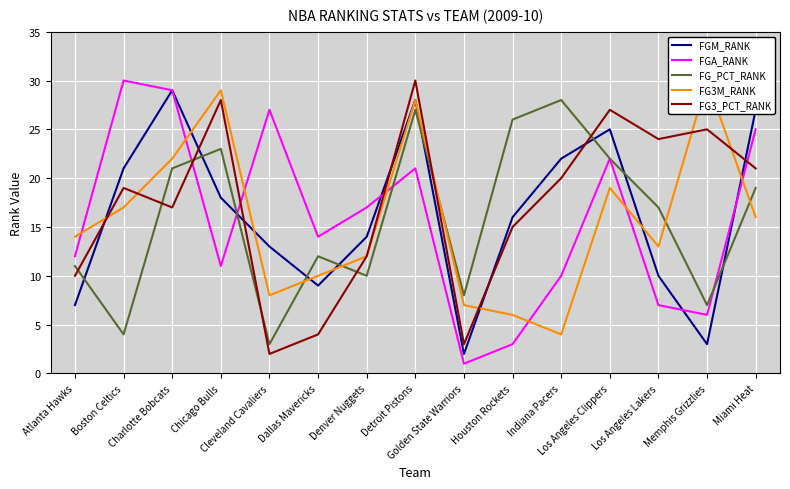

What is the difference between the maximum and minimum values in the FGA_RANK series?

29